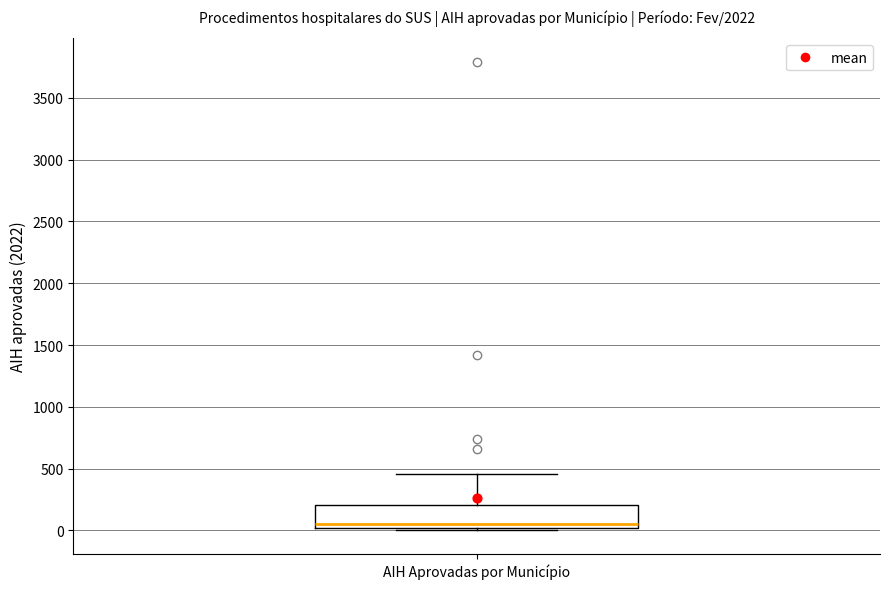

Read this box plot against the y-axis: the position of the median line, the range covered by the box, and the ends of both whiskers. The values are not printed on the chart, so give them approximately, as read against the axis.

median 50, box 0 to 200, whiskers 0 (just below the box's lower edge) to 450